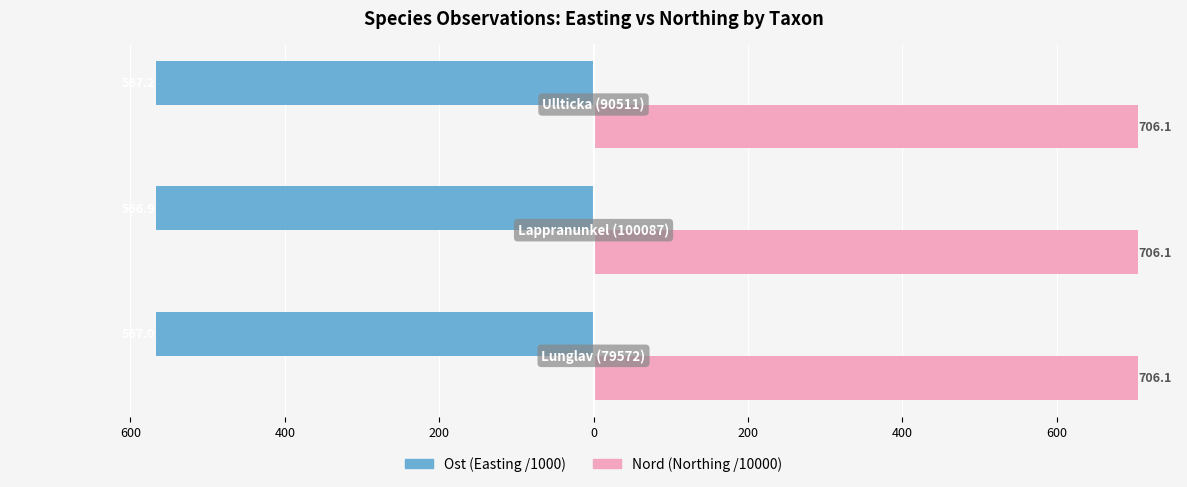

Reading left to right, what are all the values shown in this chart?

Ost (km Easting /1000): -567.0	-566.9	-567.2
Nord (km Northing /10000): 706.1	706.1	706.1